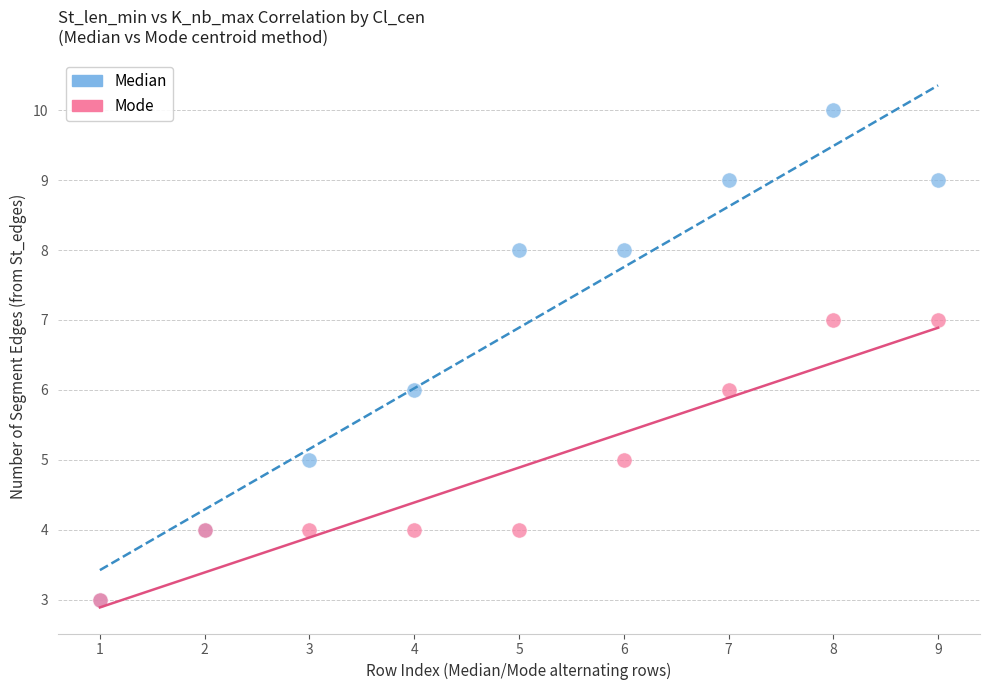

What are all the series names shown in the legend?

Median, Mode